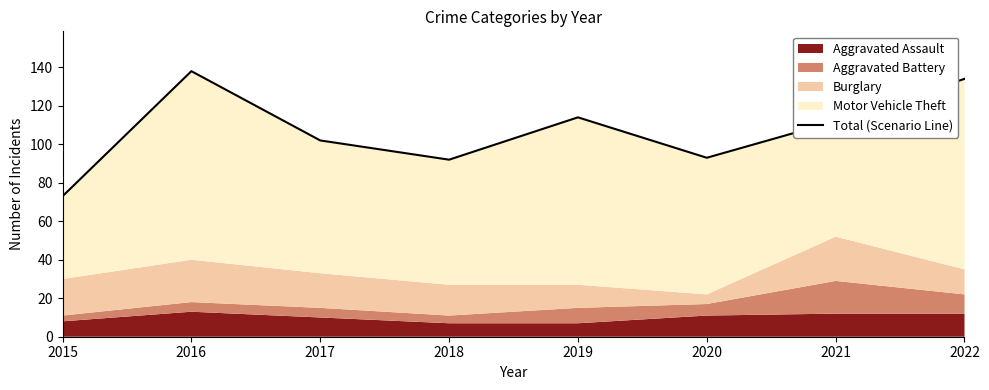

What is the difference between the maximum and minimum values?

65